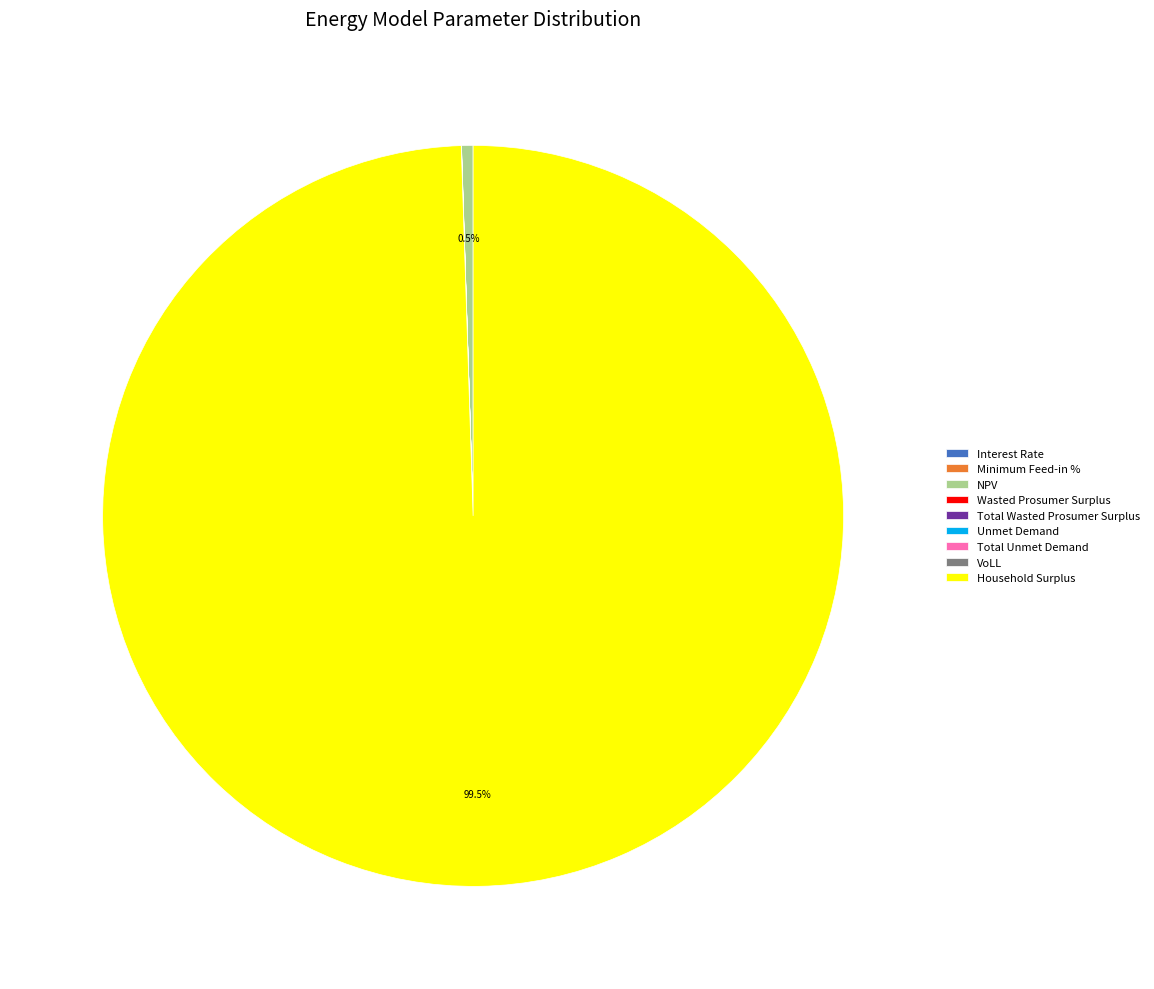

Which category has the biggest portion of the pie?

Household Surplus